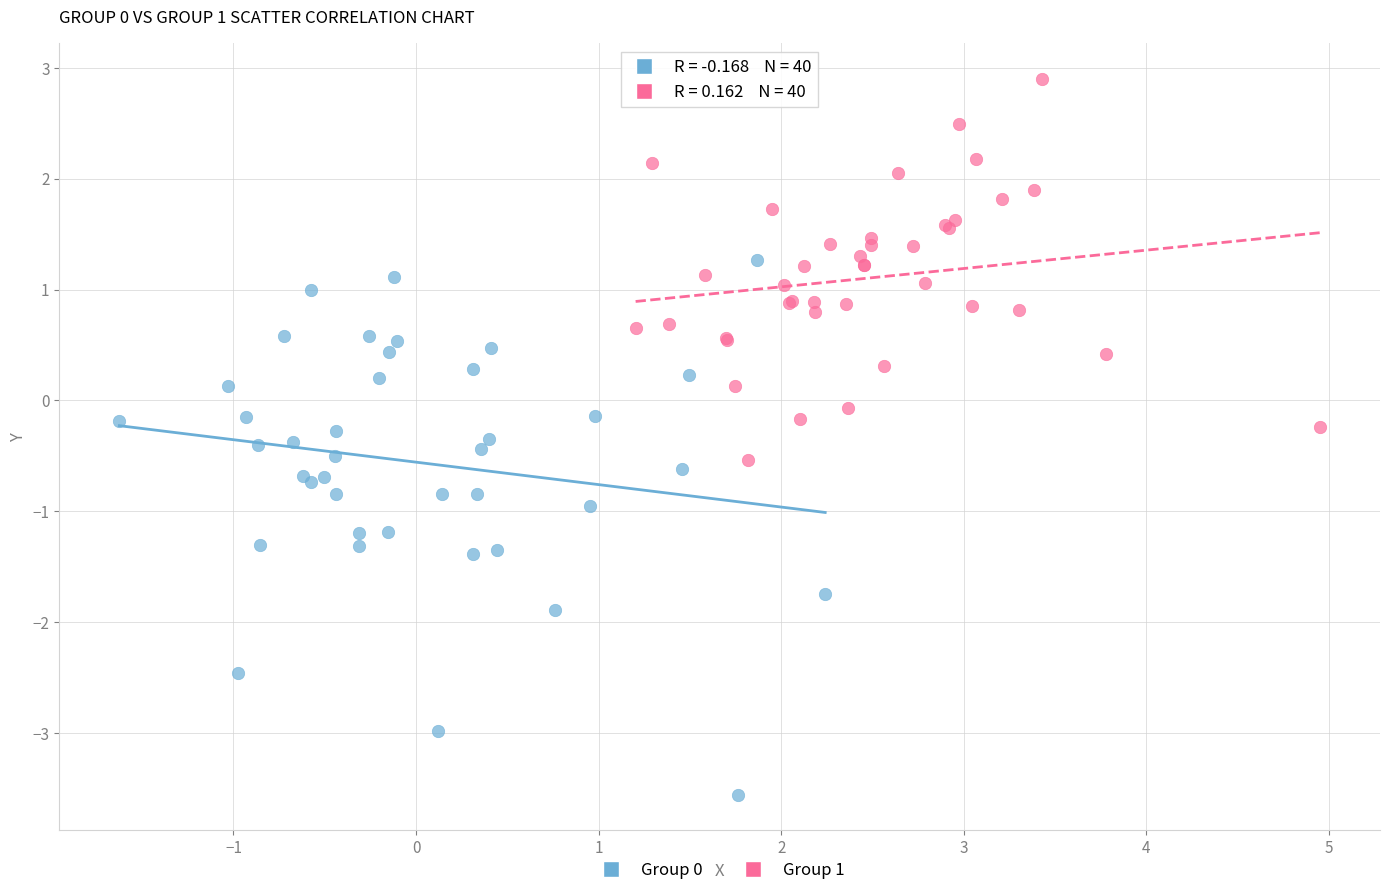

Which series has the widest spread of Y values?

Group 0